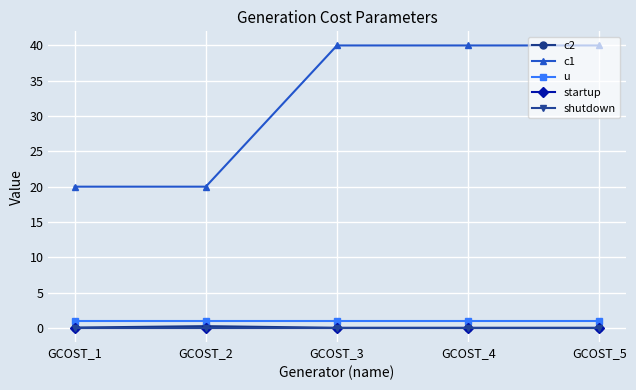

Is this an area chart (filled region under the line)?

No